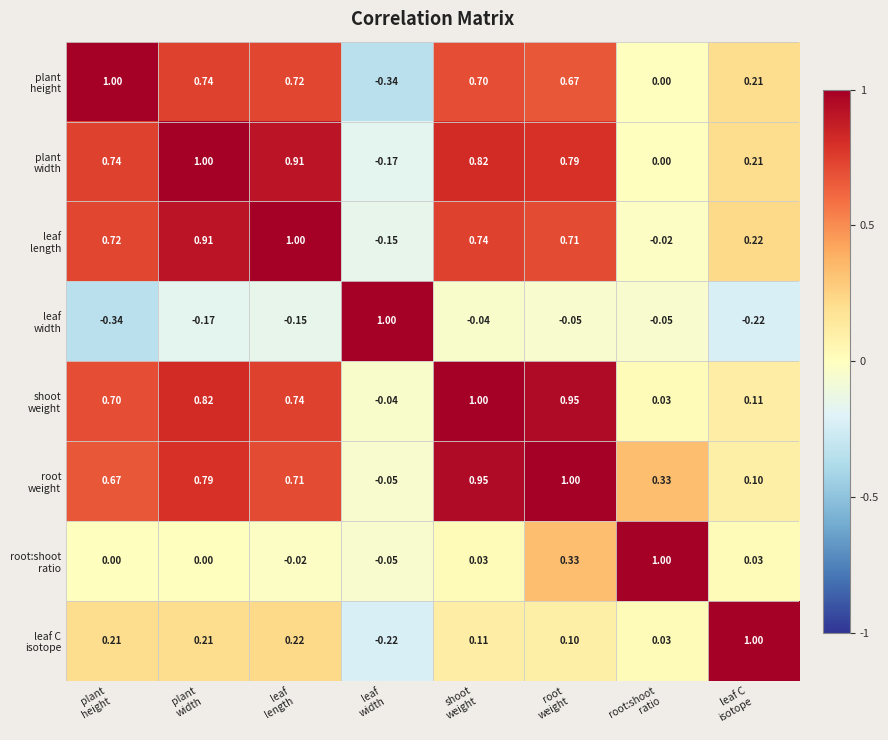

How many data points does each series have?

8